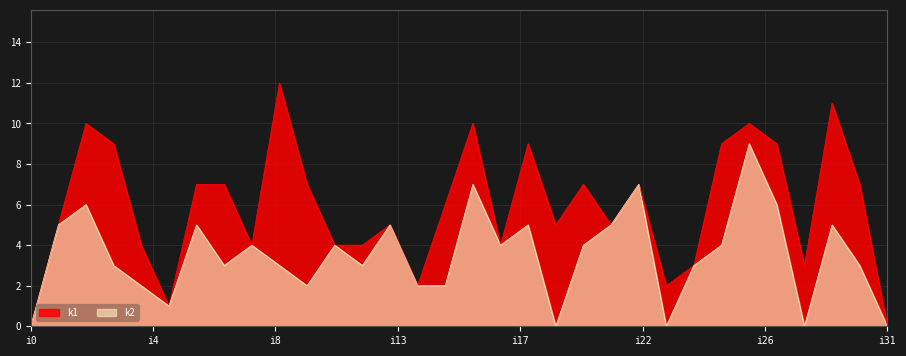

Which series has the widest spread of values?

k1